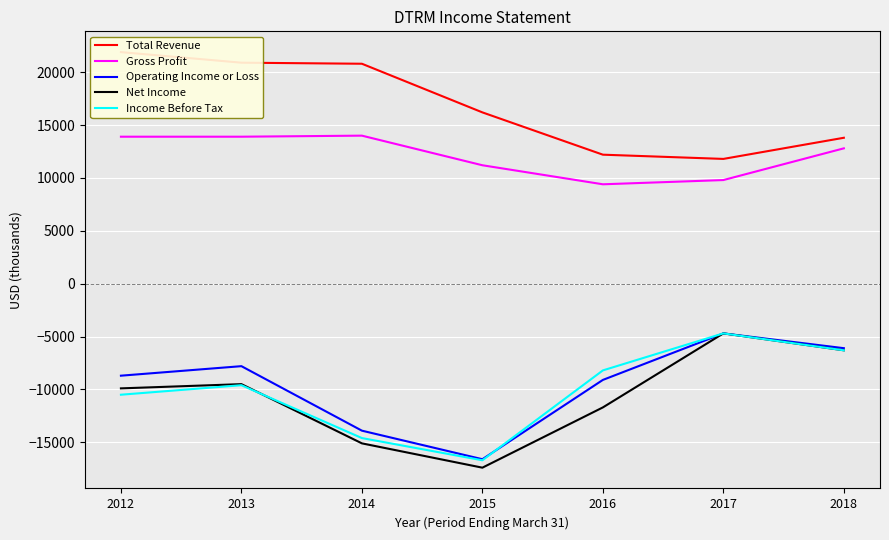

Where is the first local maximum for Operating Income or Loss?

2013